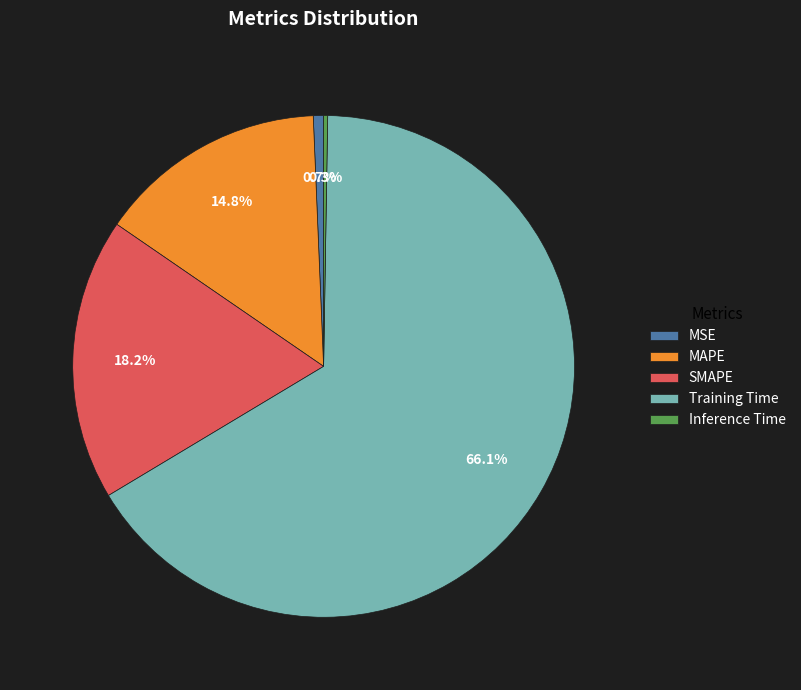

What portion of the pie excludes MSE?

99.3%